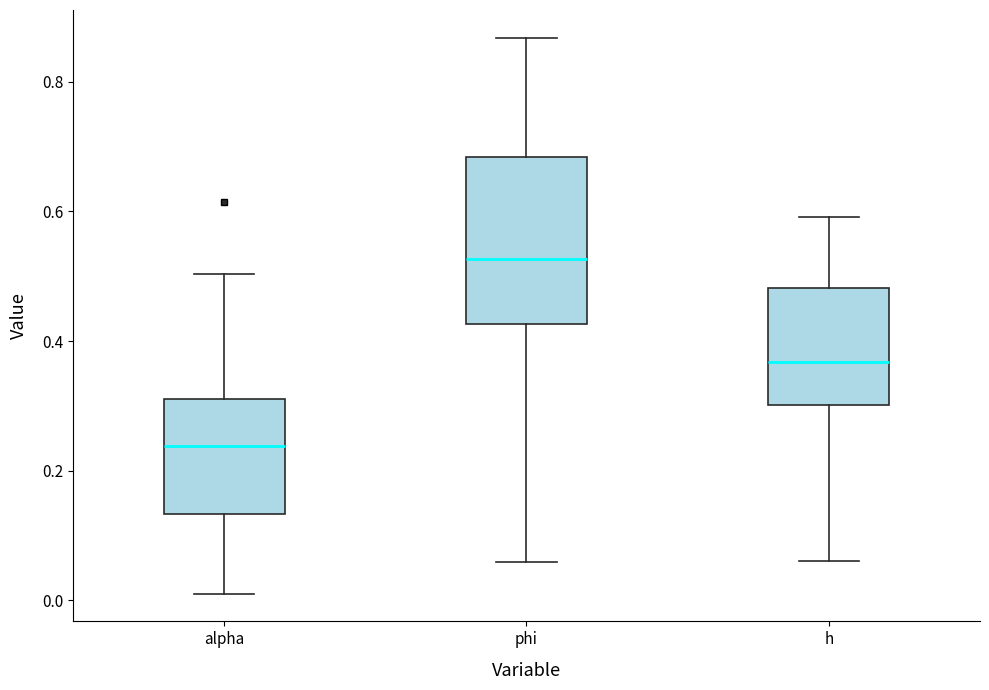

Reading left to right, transcribe this box plot: for each box, give where its median line is, the range the box spans, and where its two whiskers end, as read against the y-axis. The values are not printed on the chart, so give them approximately, as read against the axis.

alpha: median 0.24, box 0.14 to 0.32, whiskers 0.02 to 0.50
phi: median 0.52, box 0.42 to 0.68, whiskers 0.06 to 0.86
h: median 0.36, box 0.30 to 0.48, whiskers 0.06 to 0.60